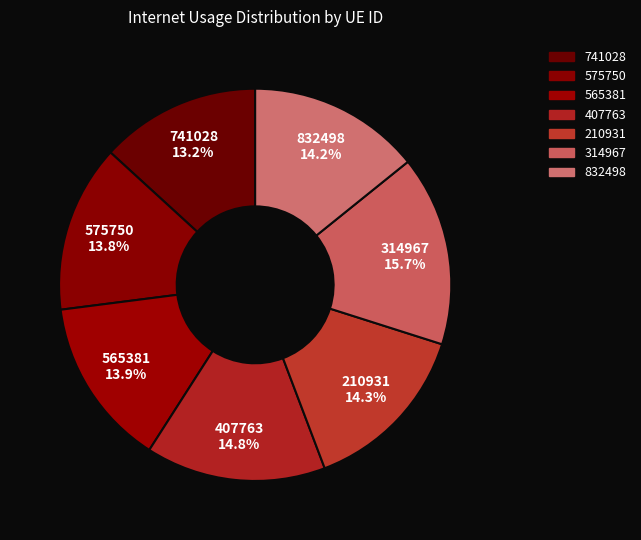

What percentage is NOT represented by 210931?

85.7%